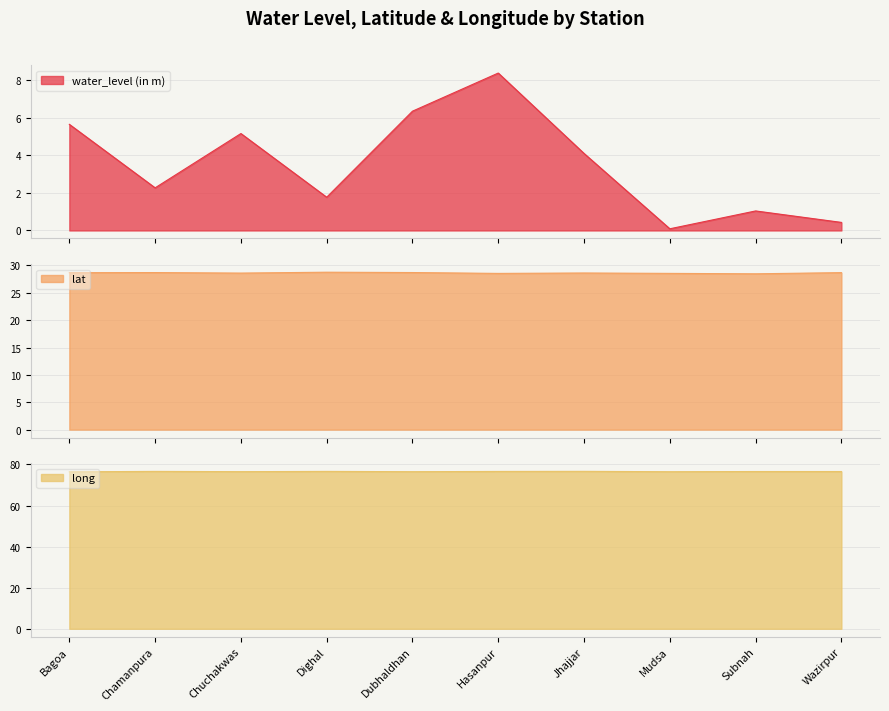

The value of long at Dighal is 76.6. True or false?

True